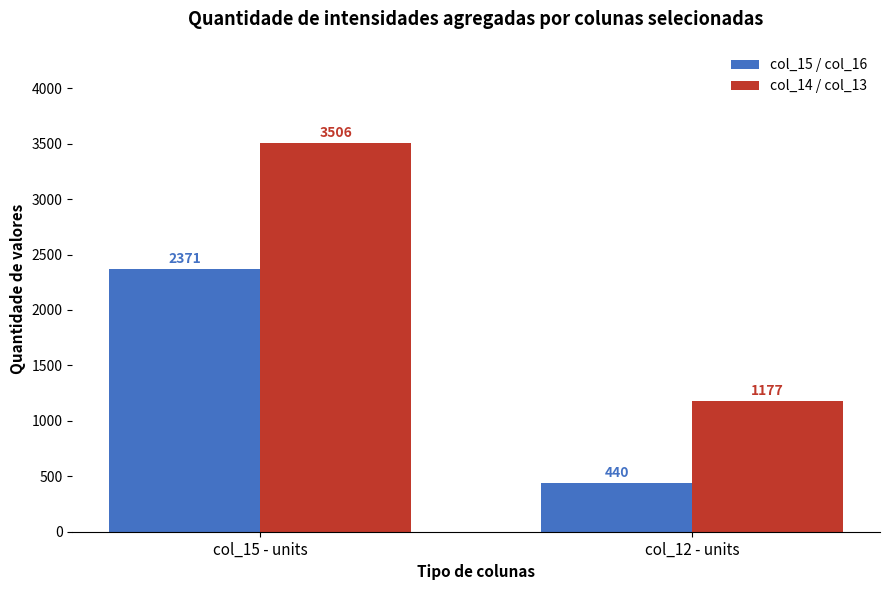

Reading right to left, transcribe all the data shown in this chart.

col_15 / col_16: 440	2371
col_14 / col_13: 1177	3506